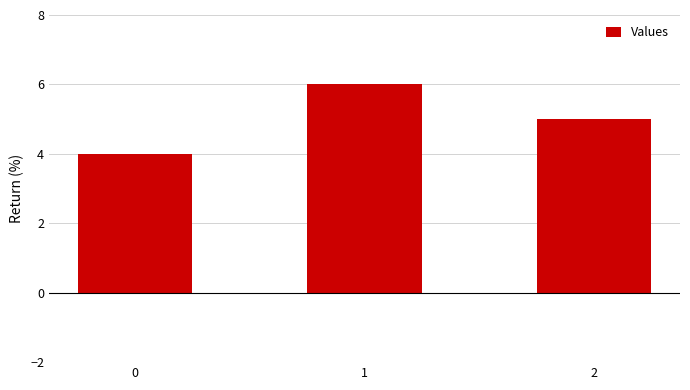

How many data points does each series have?

3